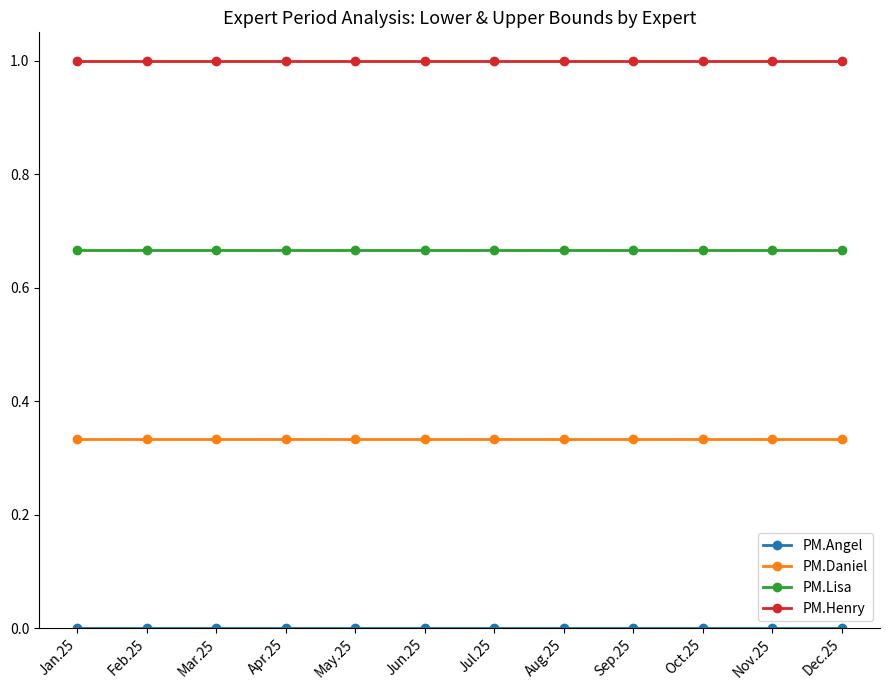

What position from the right is Jul.25?

6